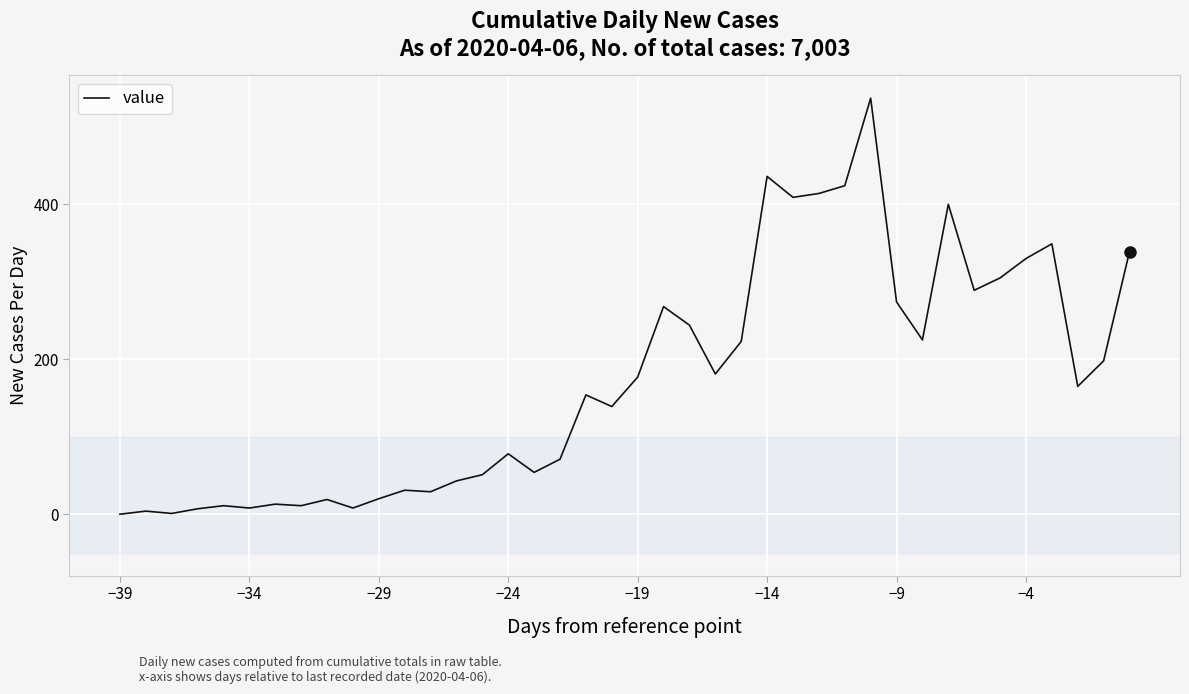

What is the greatest value displayed?

537